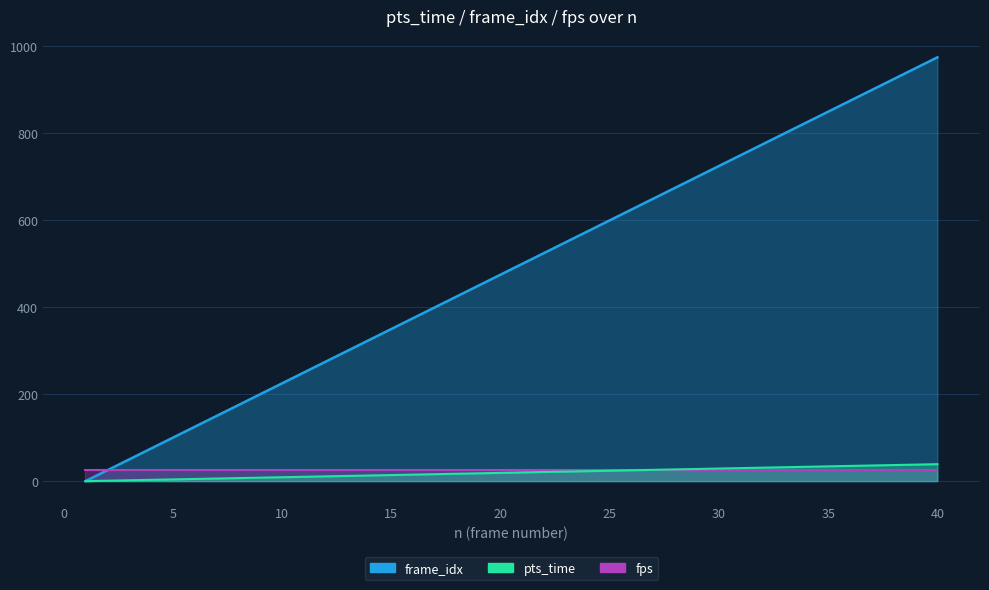

Which label corresponds to the largest value in the chart?

40